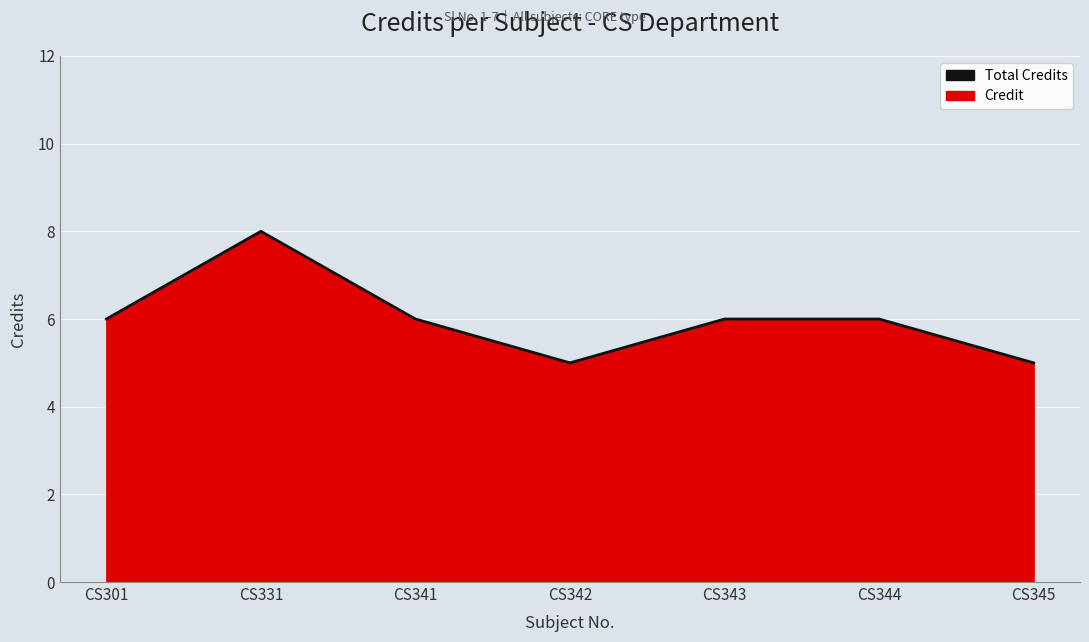

The chart shows a value of 6 at CS341. True or false?

True